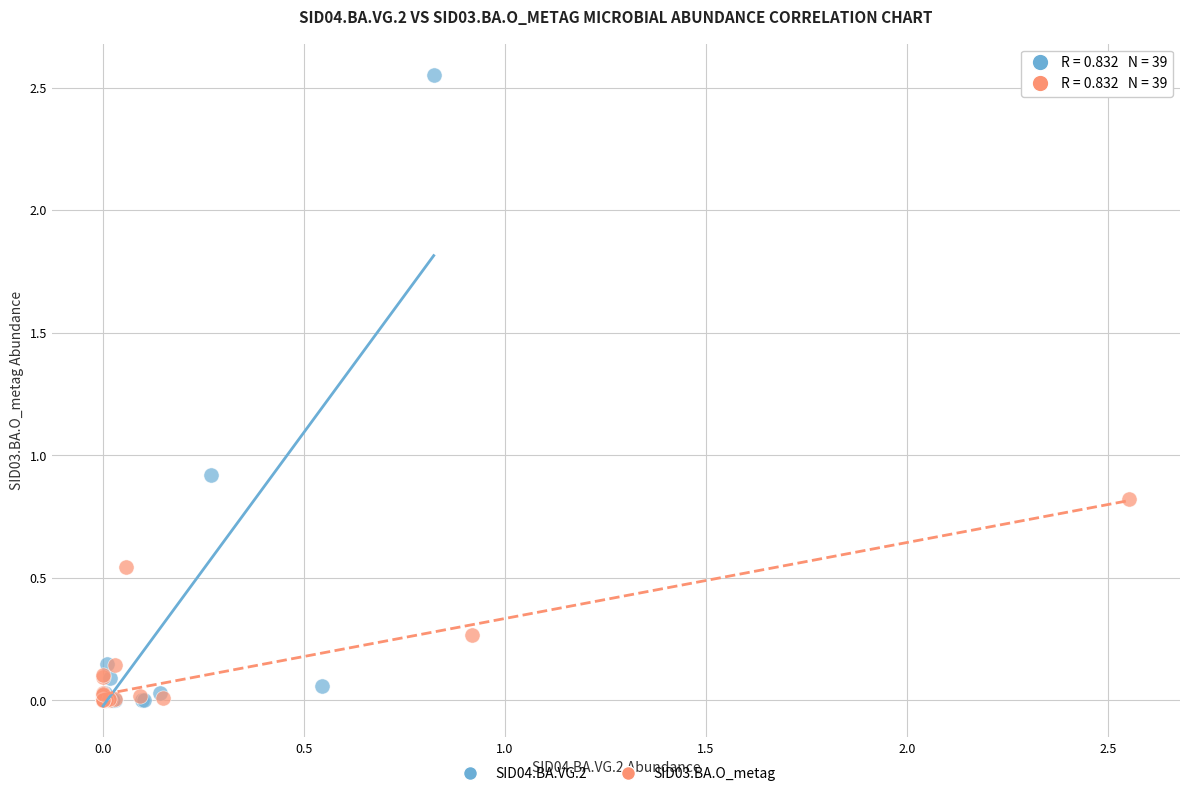

Which series has the largest Y range (max minus min)?

SID04.BA.VG.2